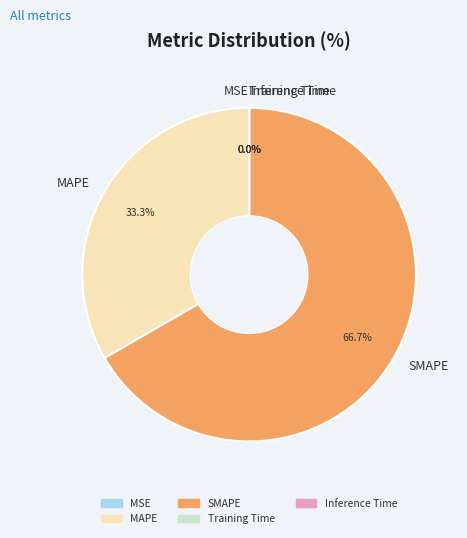

Is there any slice that represents more than half of the pie?

Yes